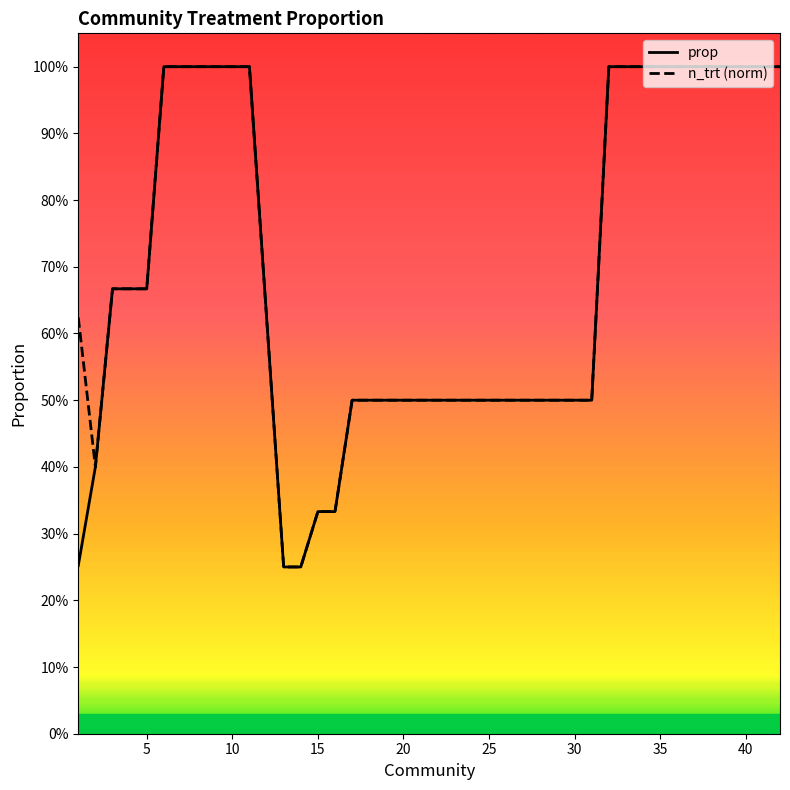

What is the lowest value of the prop series?

0.2